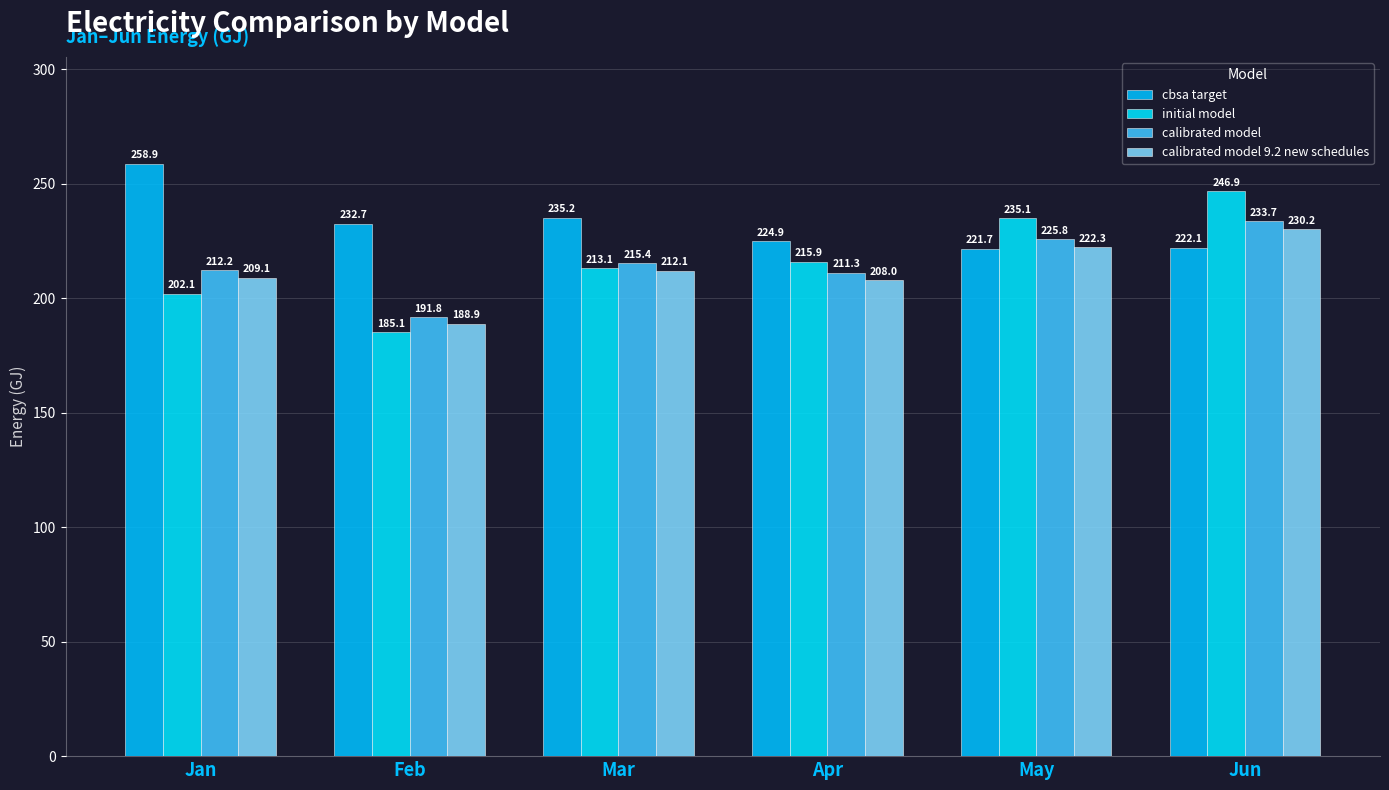

What is the minimum value shown in the chart?

185.1